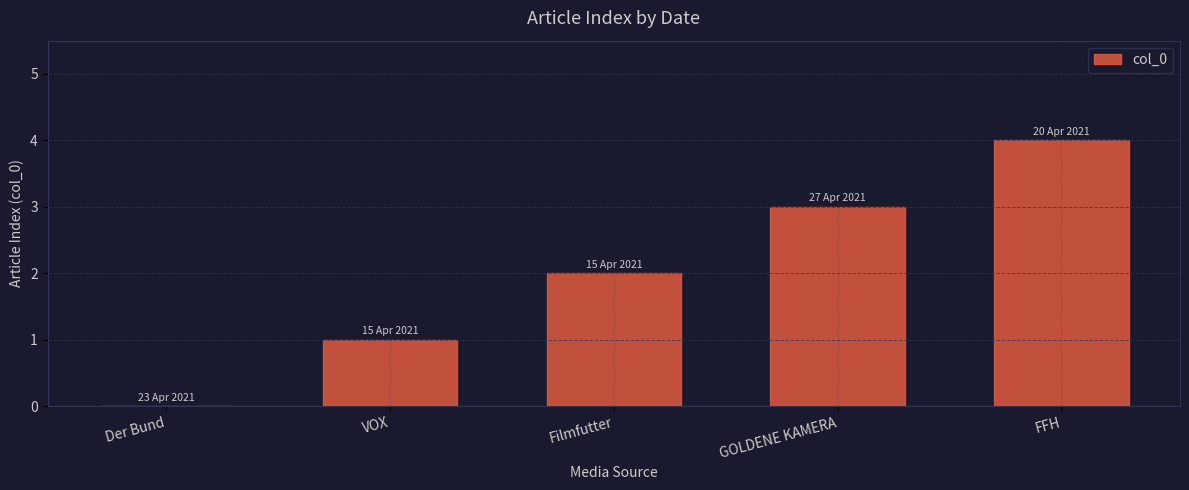

What is the maximum value shown in the chart?

4